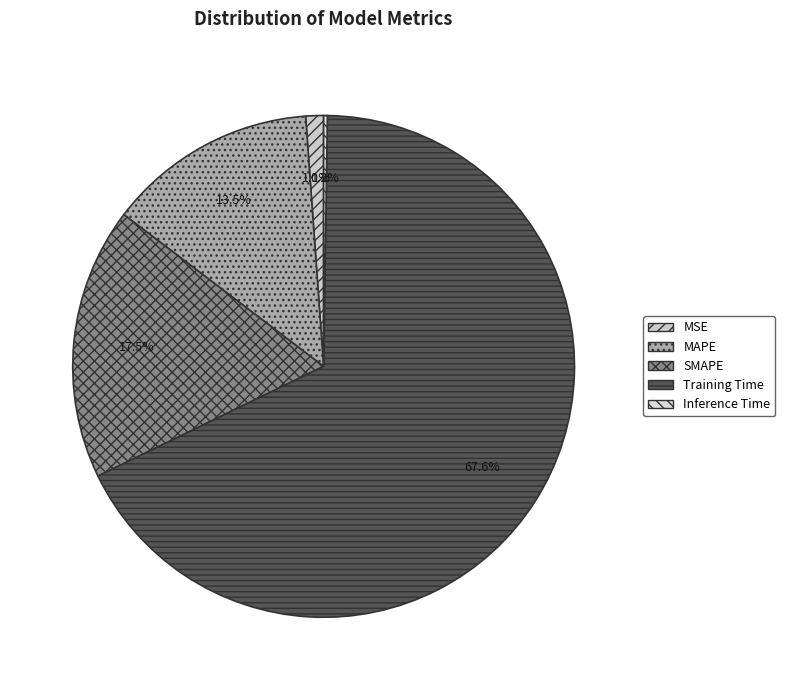

Count the number of slices in the pie.

5